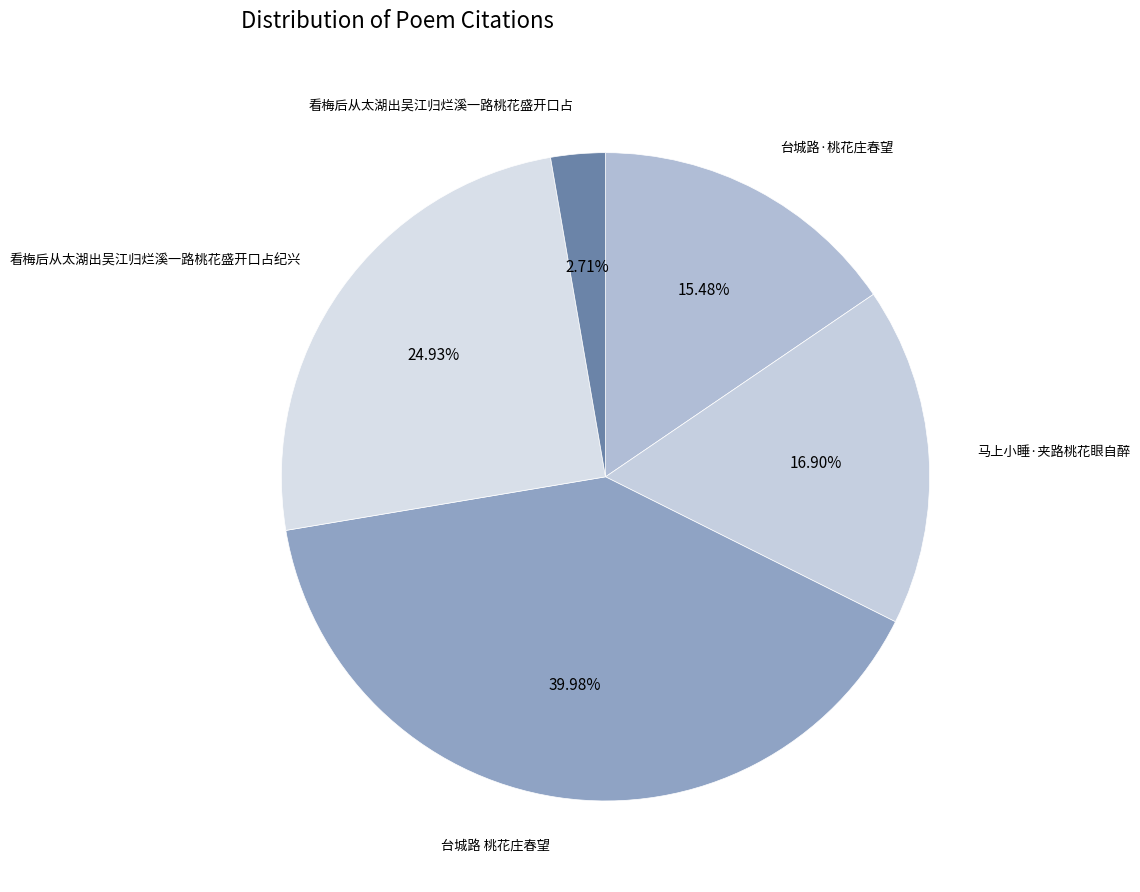

Is the sum of 马上小睡·夹路桃花眼自醉 and 看梅后从太湖出吴江归烂溪一路桃花盛开口占 greater than half?

No